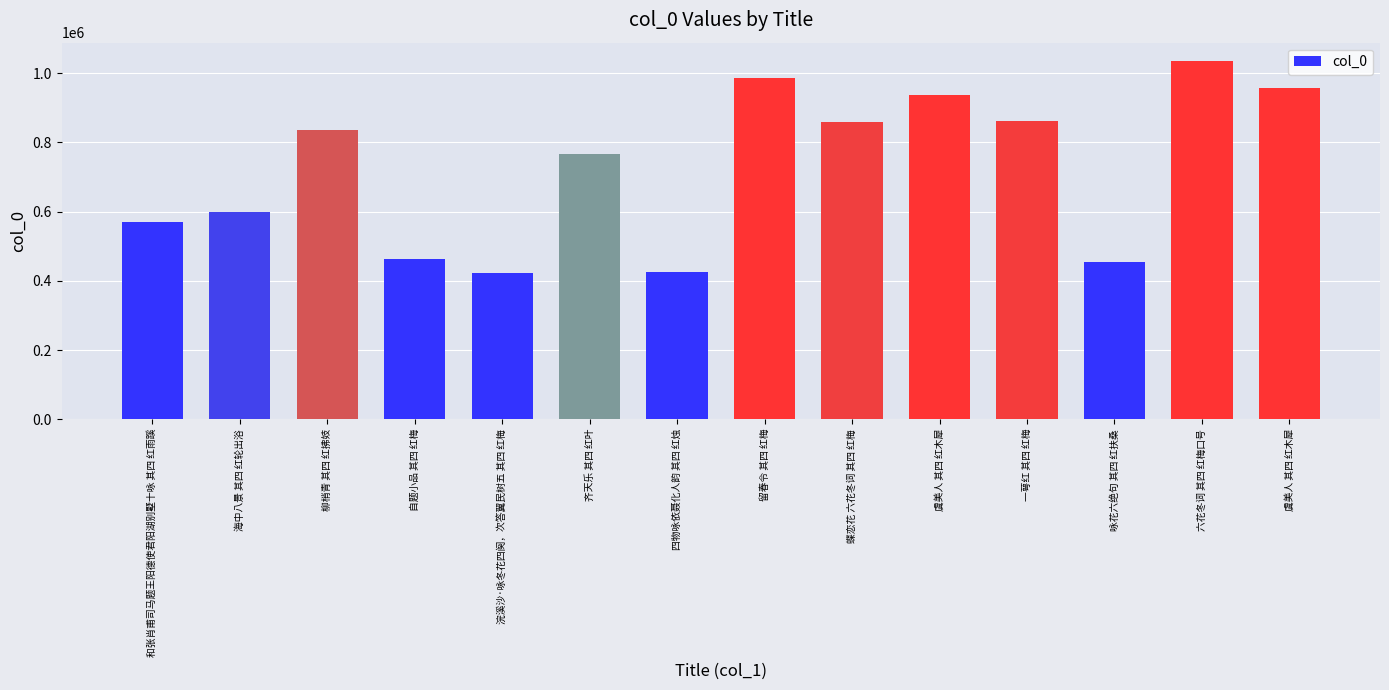

What is the value of the 5th bar from the left?

423835